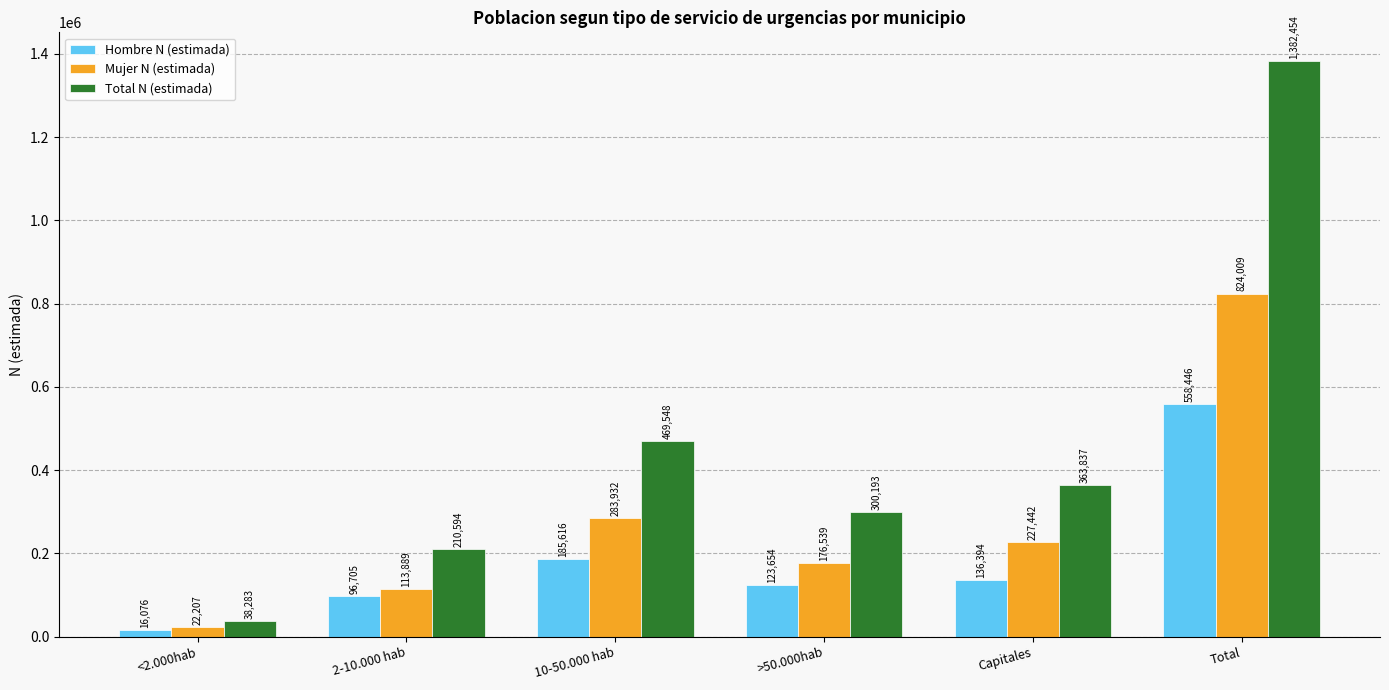

Which label corresponds to the smallest value in the chart?

<2.000hab